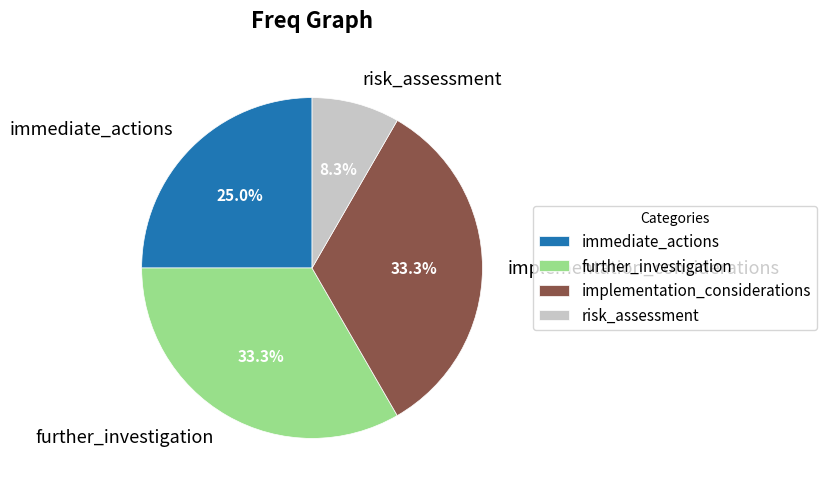

Do further_investigation and risk_assessment together represent more than half of the pie?

No